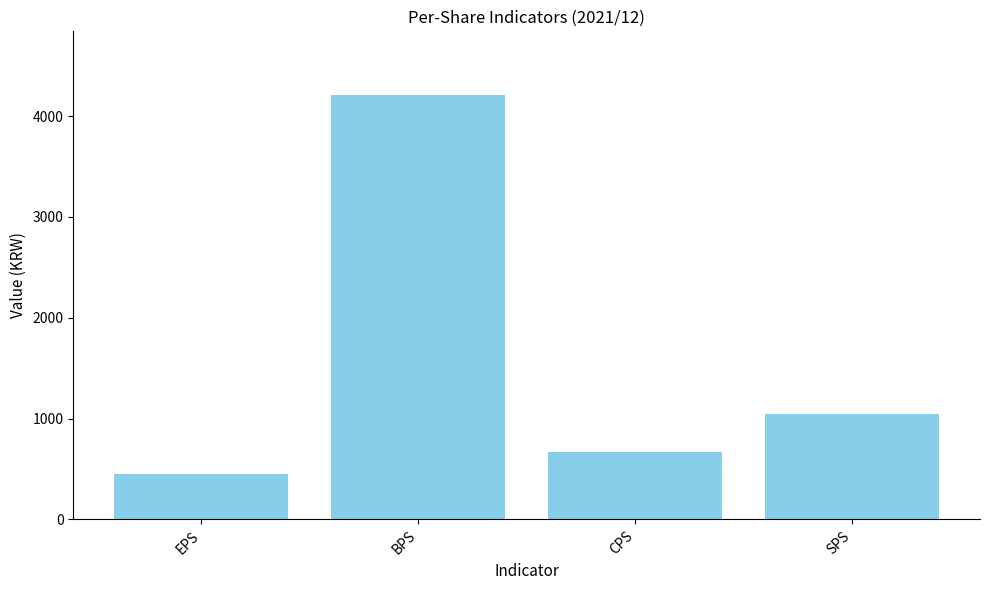

What is the difference between the second highest and minimum values?

596